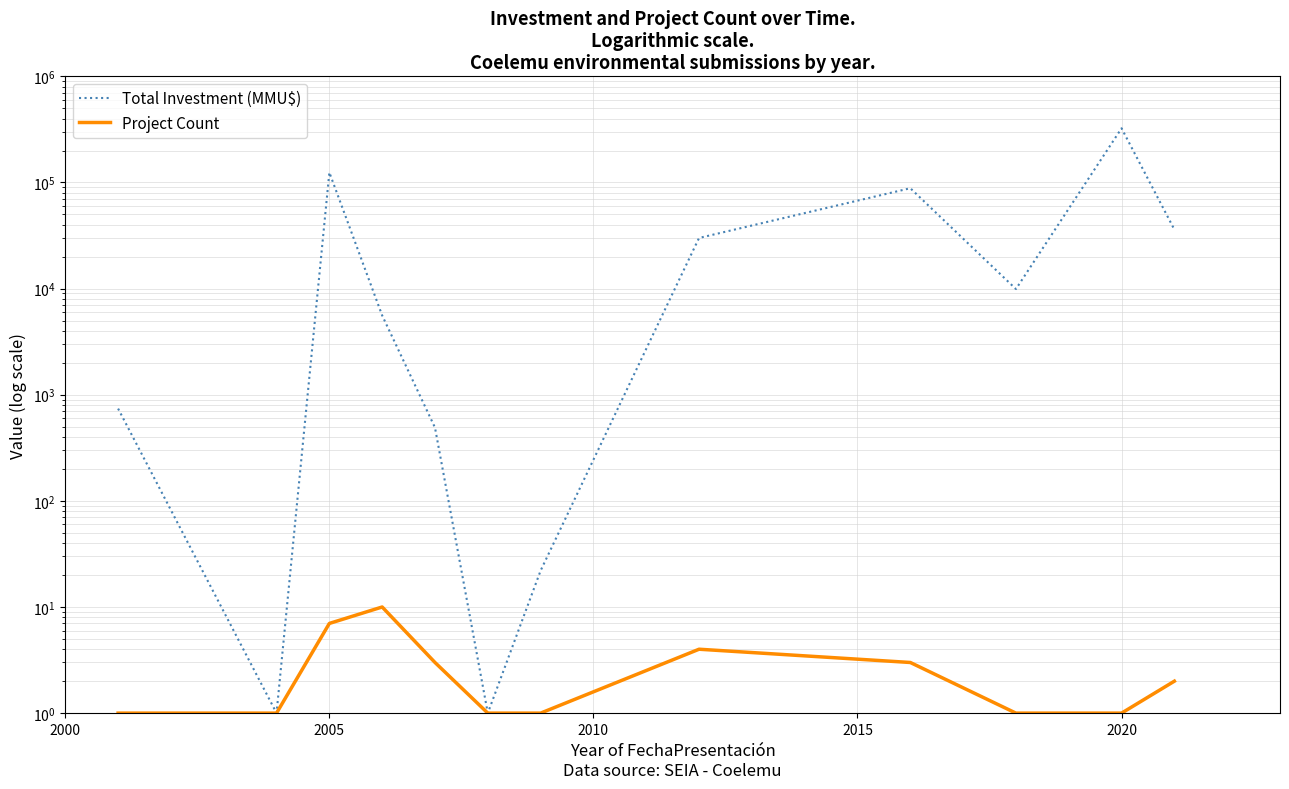

True or false: Project Count and Total Investment (MMU$) intersect in this chart.

False